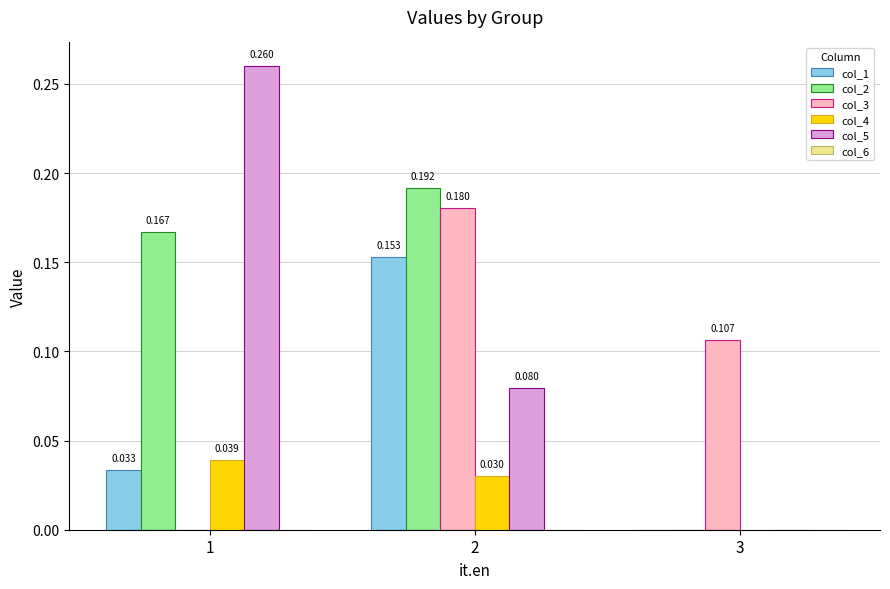

The value of col_2 at 1 is 0.3. True or false?

False